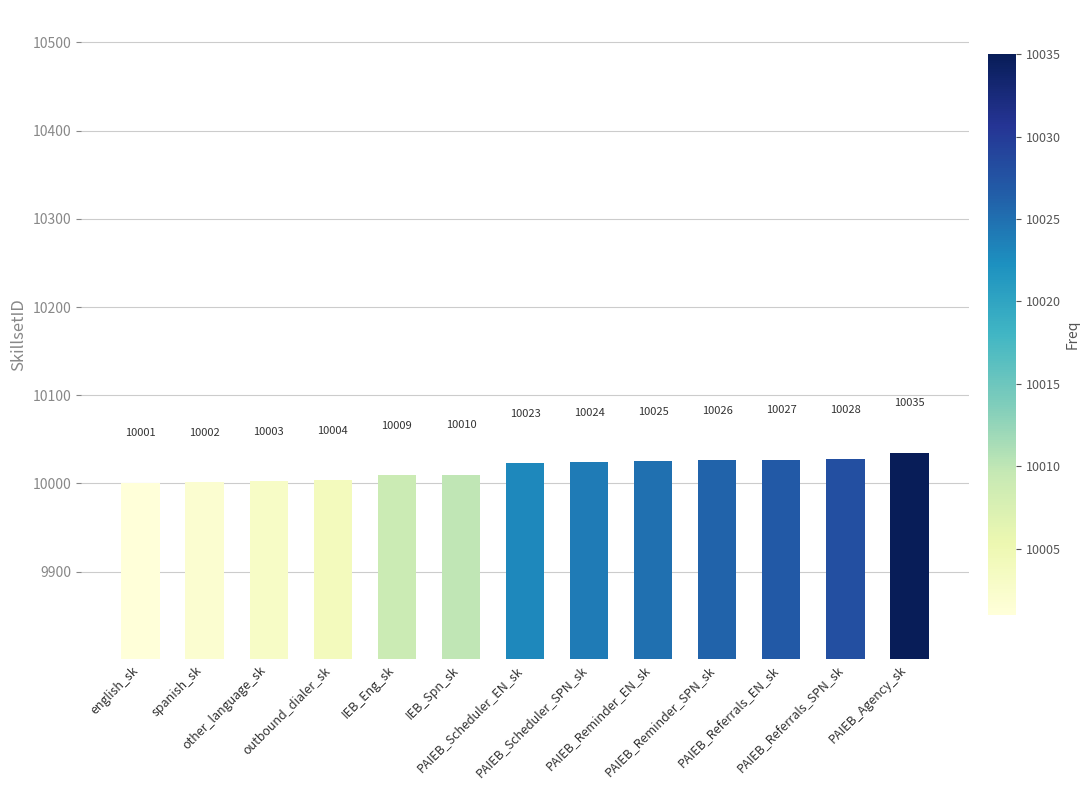

Where is the data nearest to the value 10018?

PAIEB_Scheduler_EN_sk